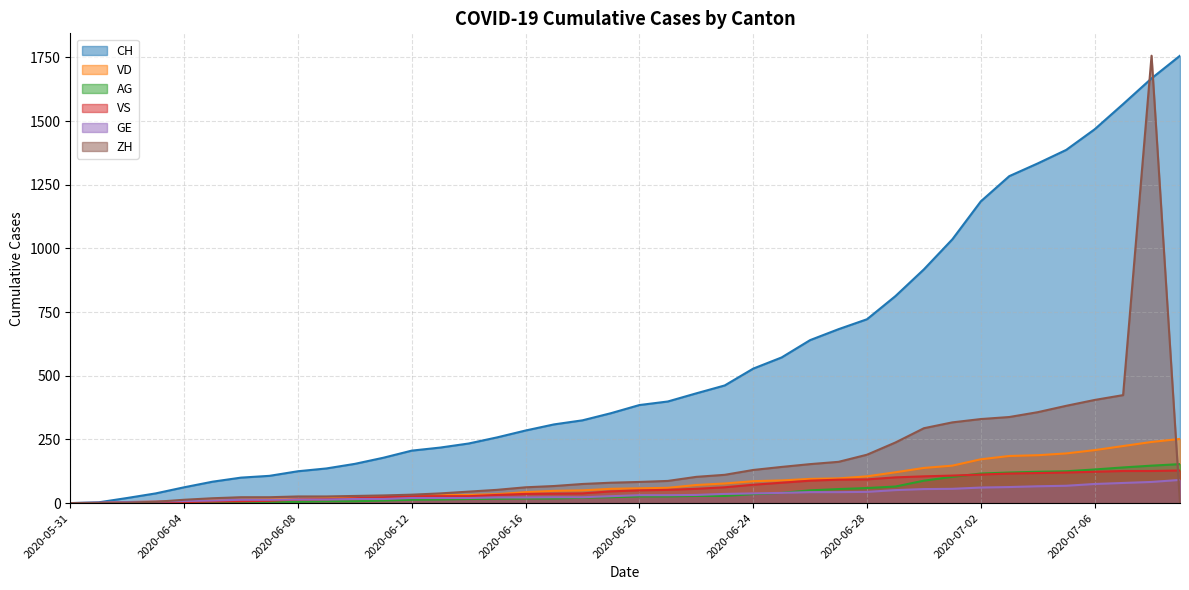

True or false: VD and CH intersect in this chart.

False